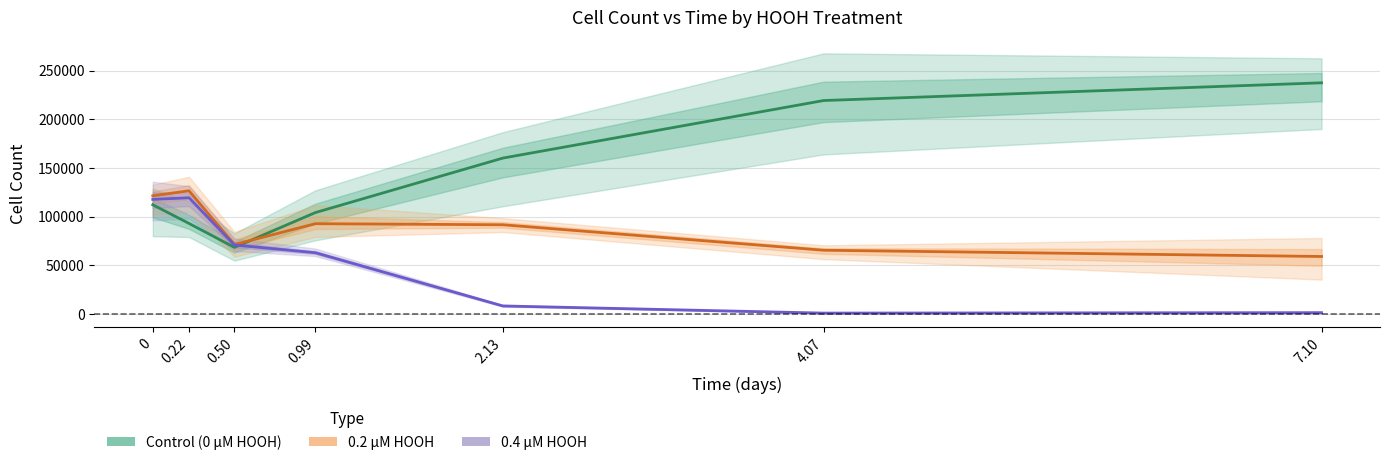

What is the label of the 4th point from the right?

0.99